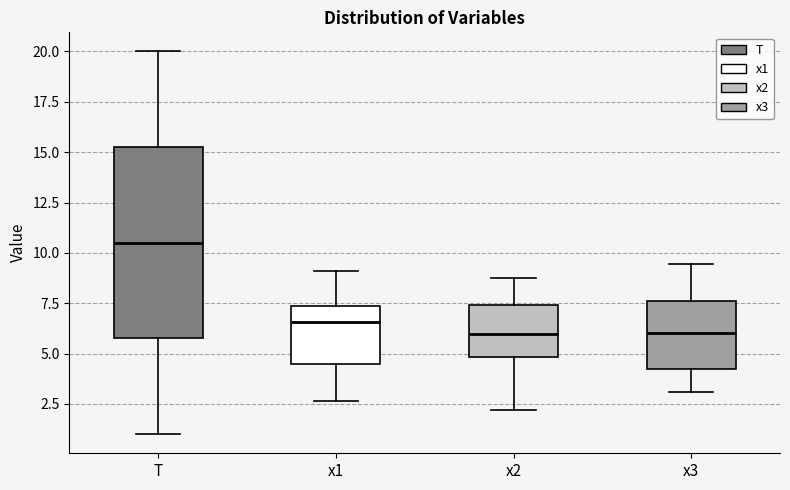

Where does the lower whisker of the box for x1 end on the y-axis? The values are not printed on the chart, so give them approximately, as read against the axis.

2.5